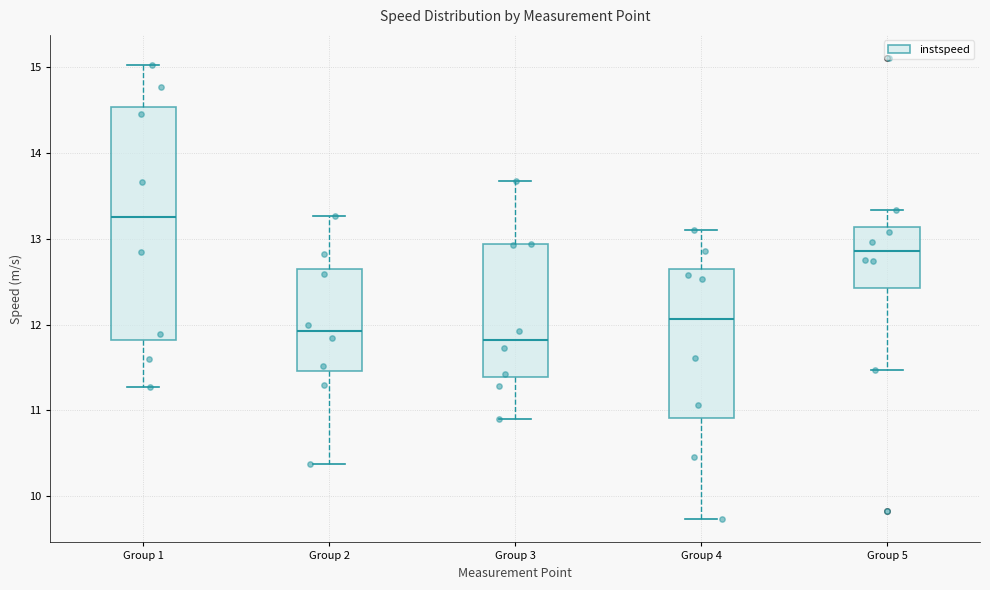

Where is the upper edge of the box for Group 5 on the y-axis? The values are not printed on the chart, so give them approximately, as read against the axis.

13.1